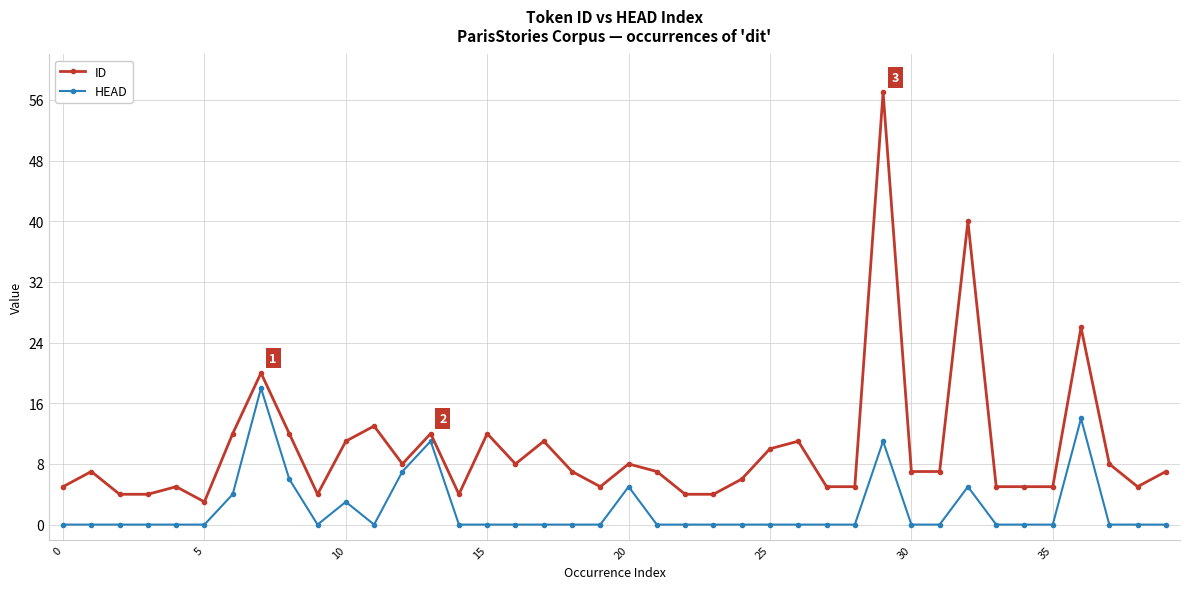

Rank the series by their maximum value, from highest to lowest.

ID, HEAD